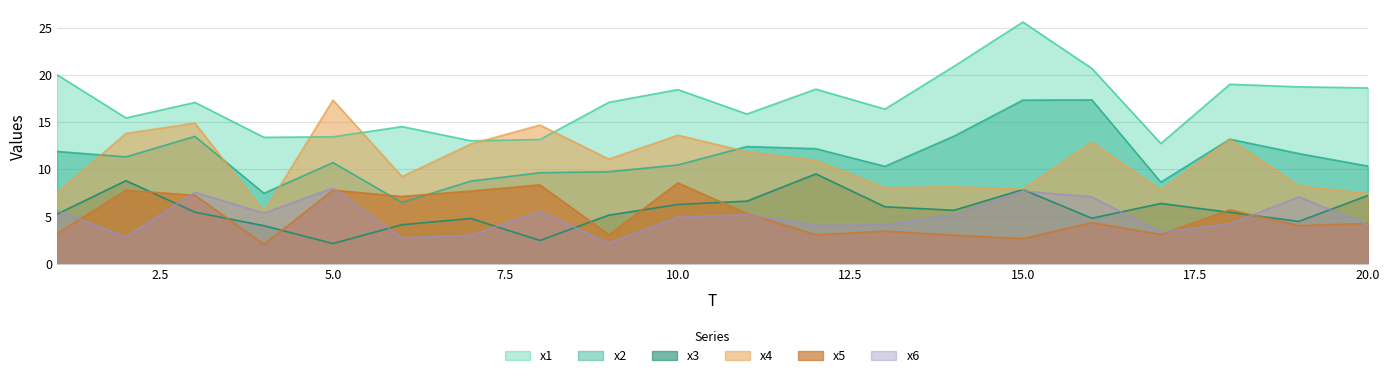

The value of x1 at 5.0 is 0.6. True or false?

False